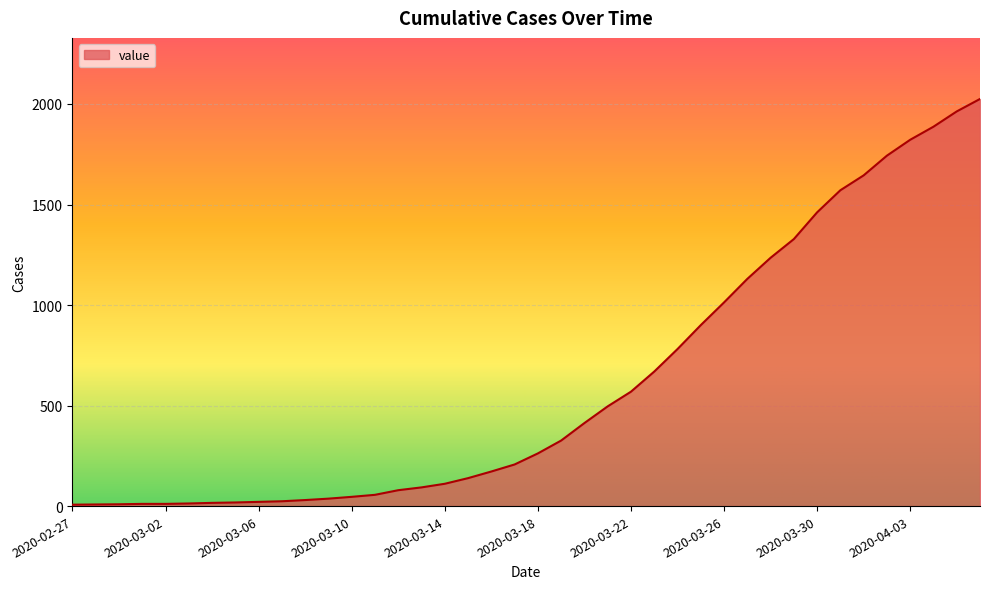

What is the maximum value shown in the chart?

2025